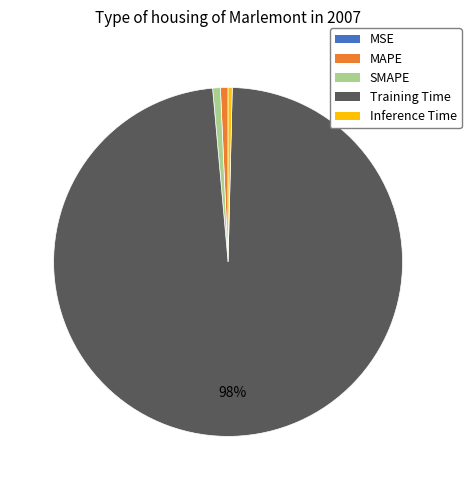

Does Training Time represent more than half of the total?

Yes